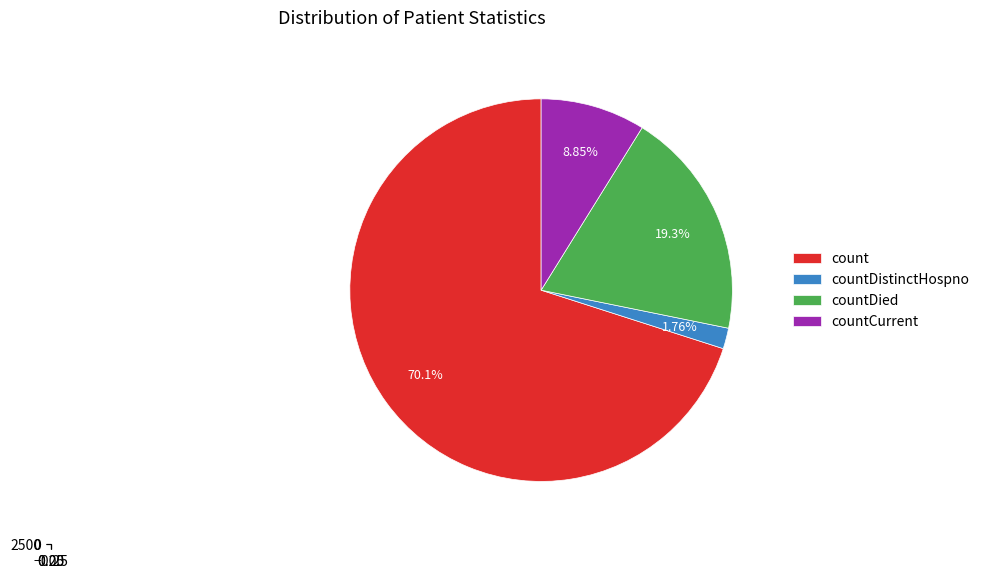

What portion of the pie excludes countCurrentSuspected?

100.0%